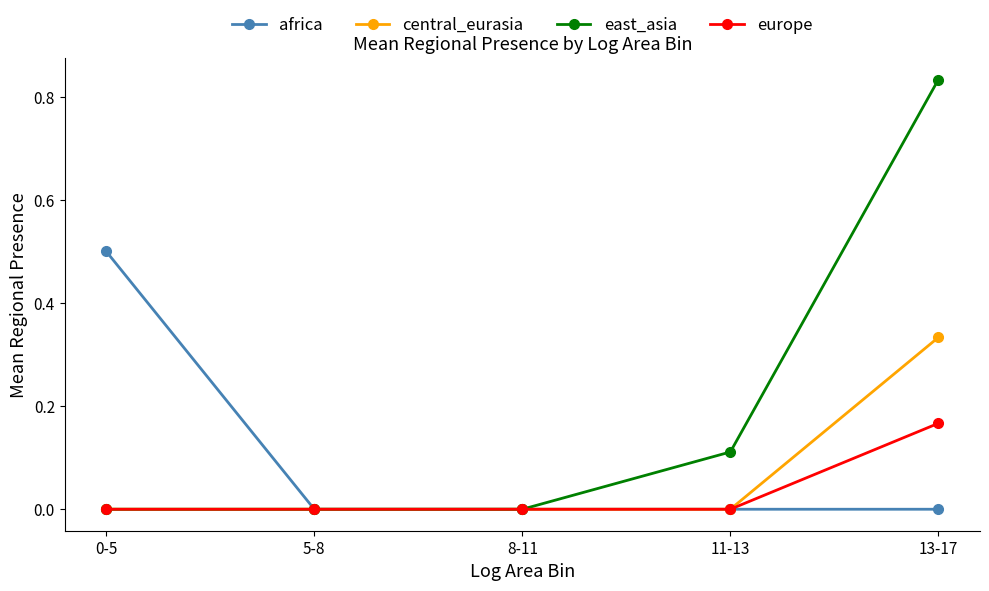

At which category is the sum across all series the highest?

13-17